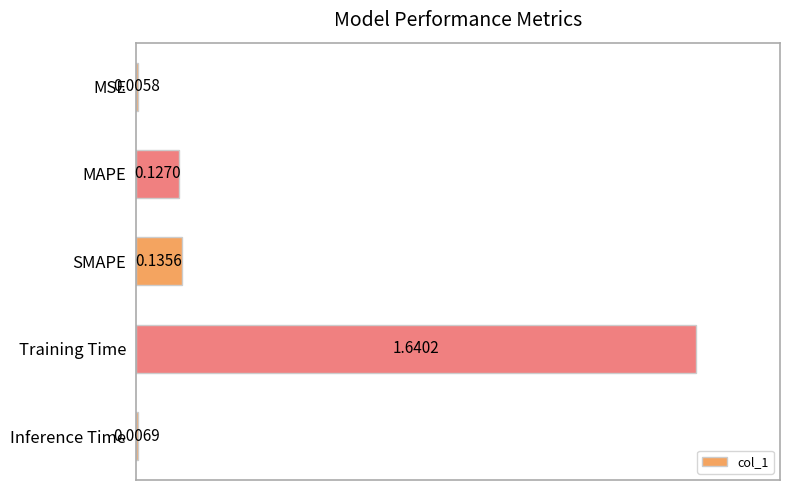

Does the chart contain any negative values?

No